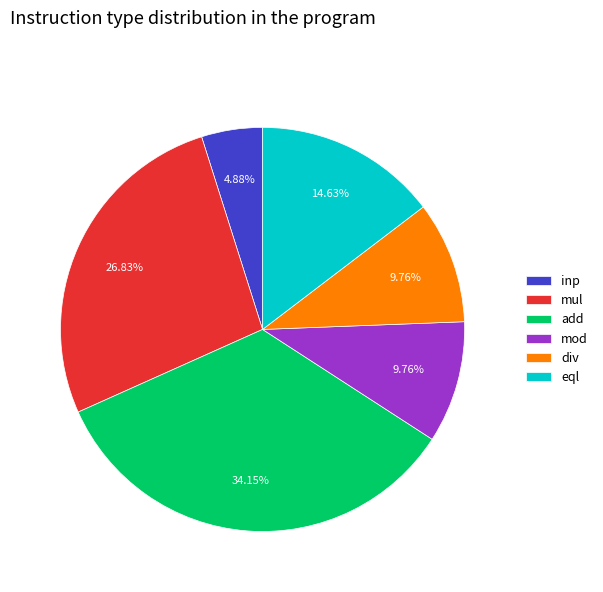

Which has a higher value, eql or inp?

eql